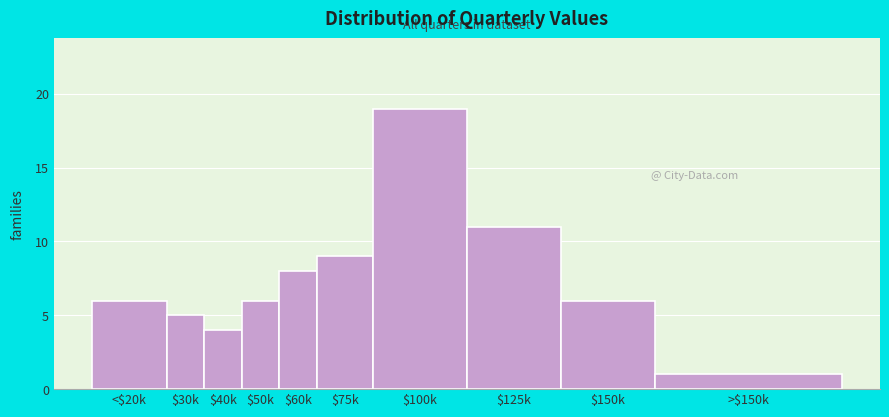

Reading right to left, transcribe all the data shown in this chart.

1	6	11	19	9	8	6	4	5	6